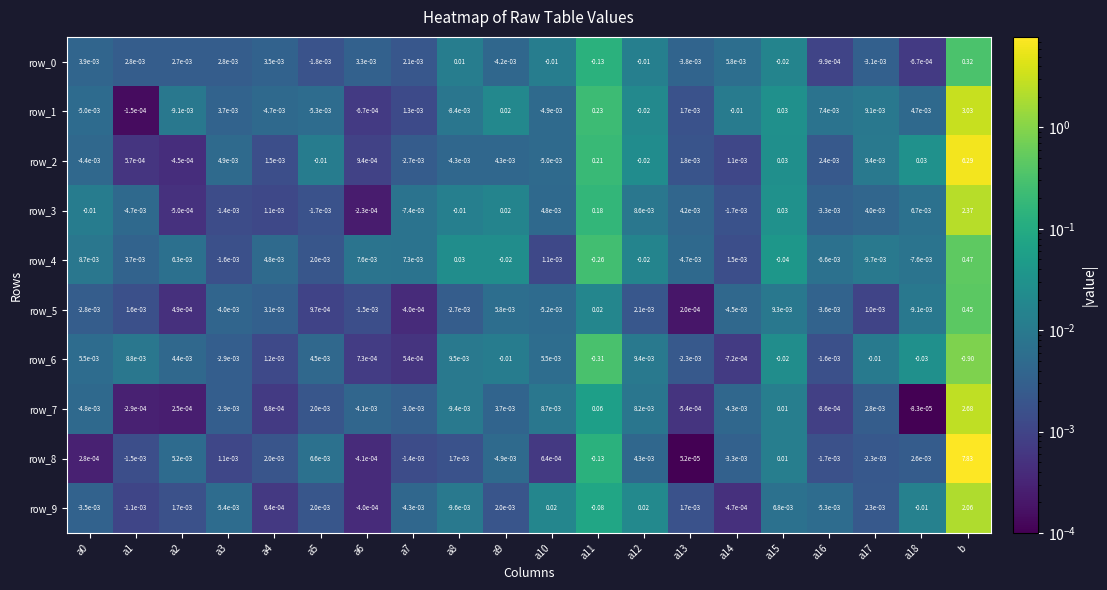

At which category is the sum across all series the highest?

b